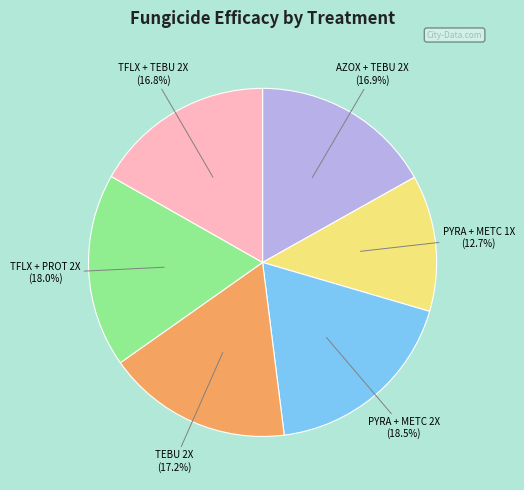

Is there a majority slice in this chart?

No